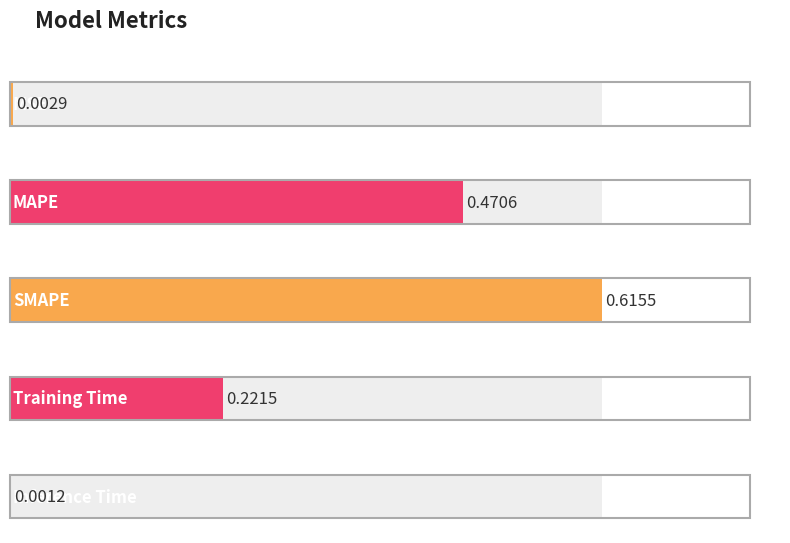

Rank the categories by value from lowest to highest.

Inference Time, MSE, Training Time, MAPE, SMAPE